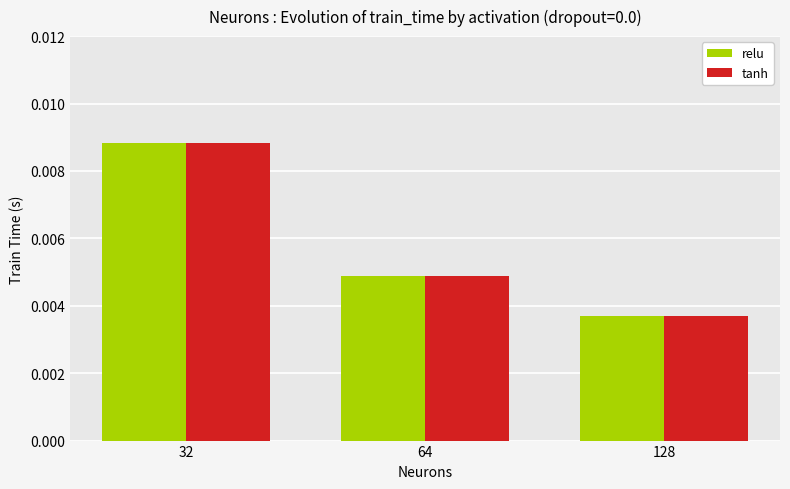

Which category has the highest value in the tanh series?

32